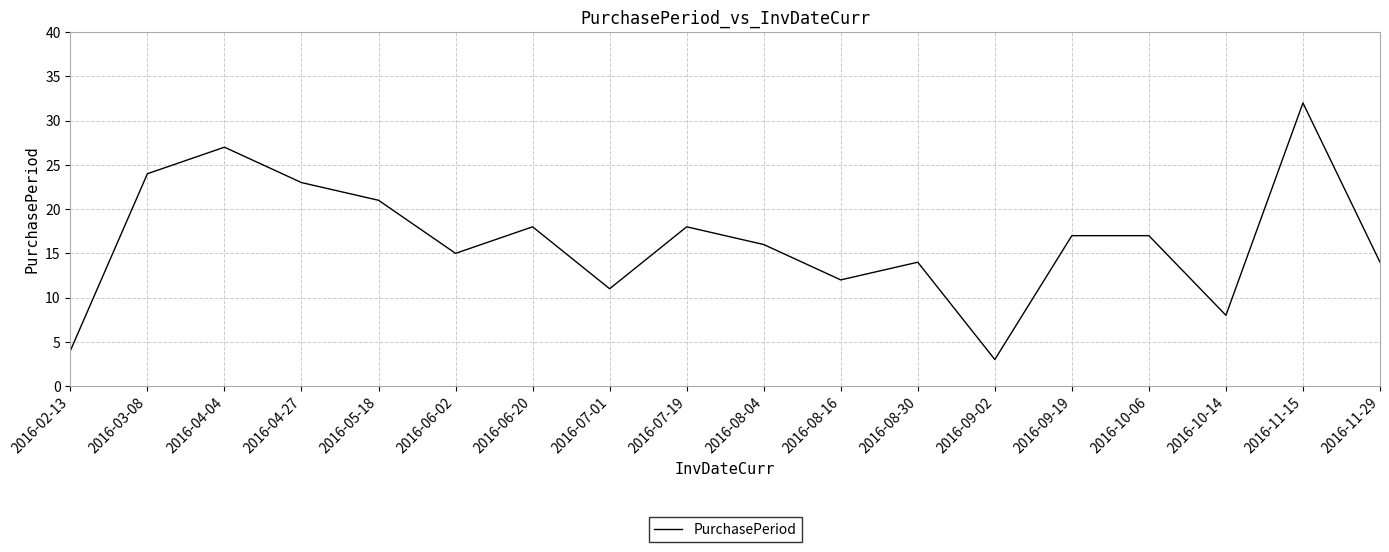

What is the approximate value at 2016-08-16?

12